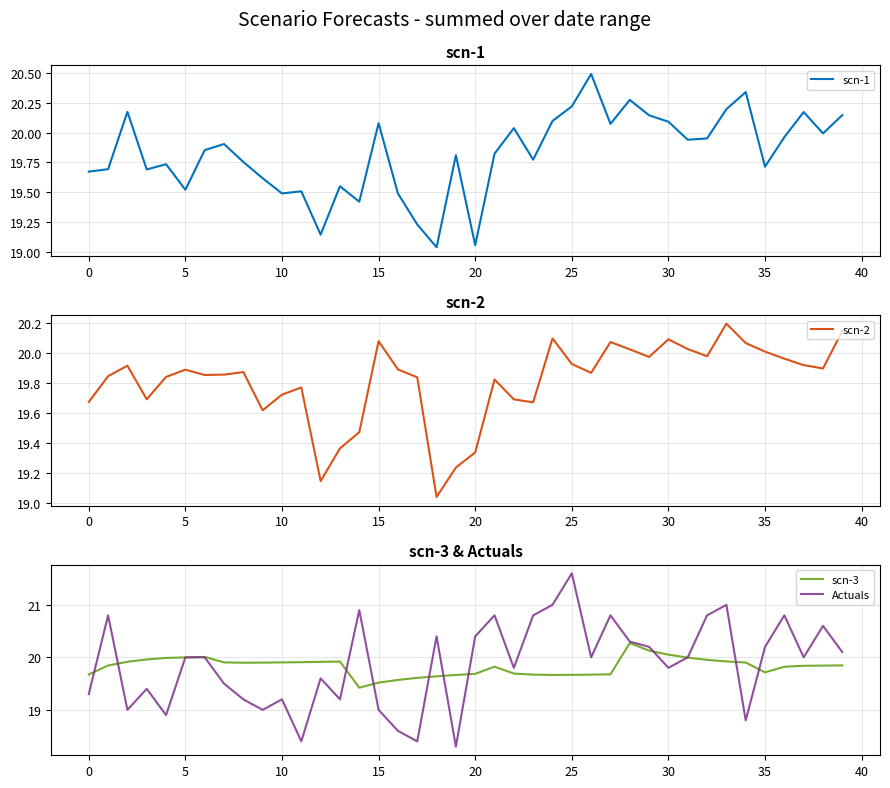

The value of Actuals at 34 is 5.5. True or false?

False